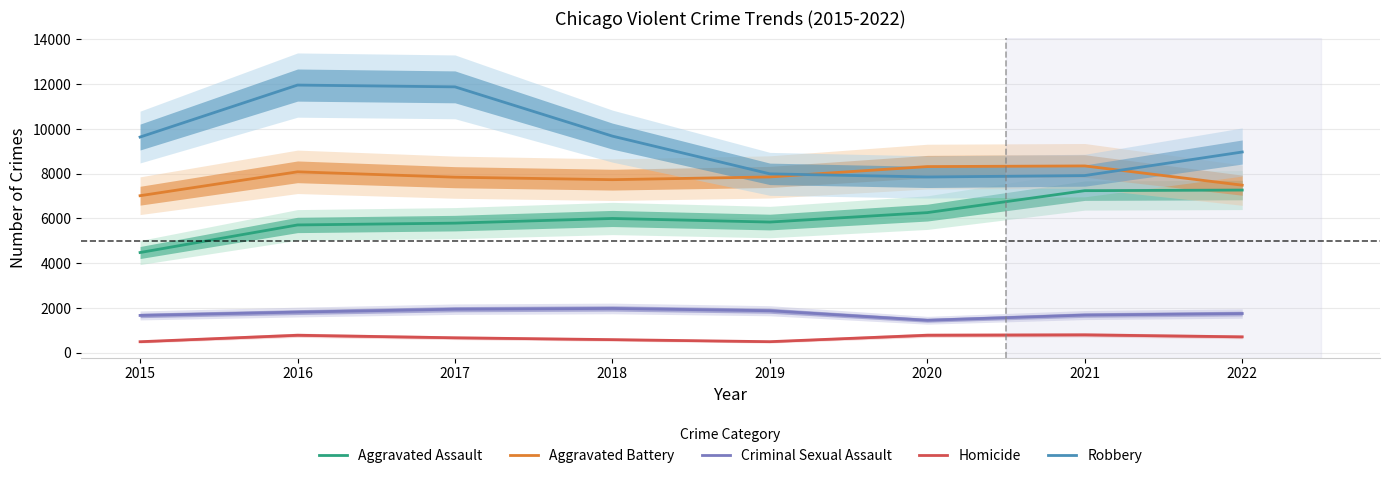

What is the difference between the maximum and minimum values in the Aggravated Battery series?

1330